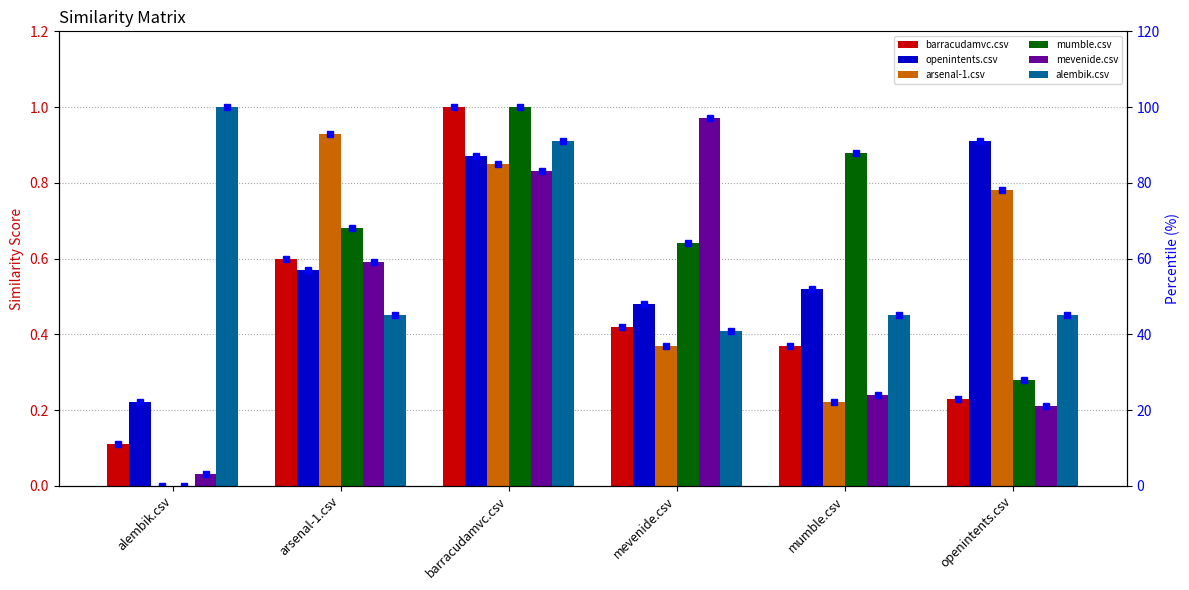

Which series has the largest total across all categories?

alembik.csv